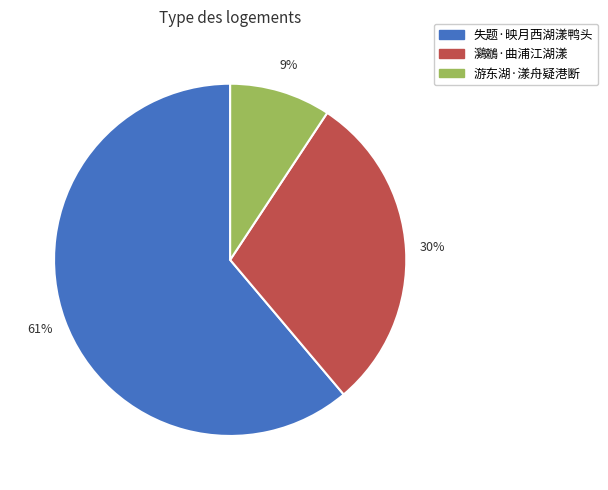

Does 游东湖·漾舟疑港断 represent more than half of the total?

No